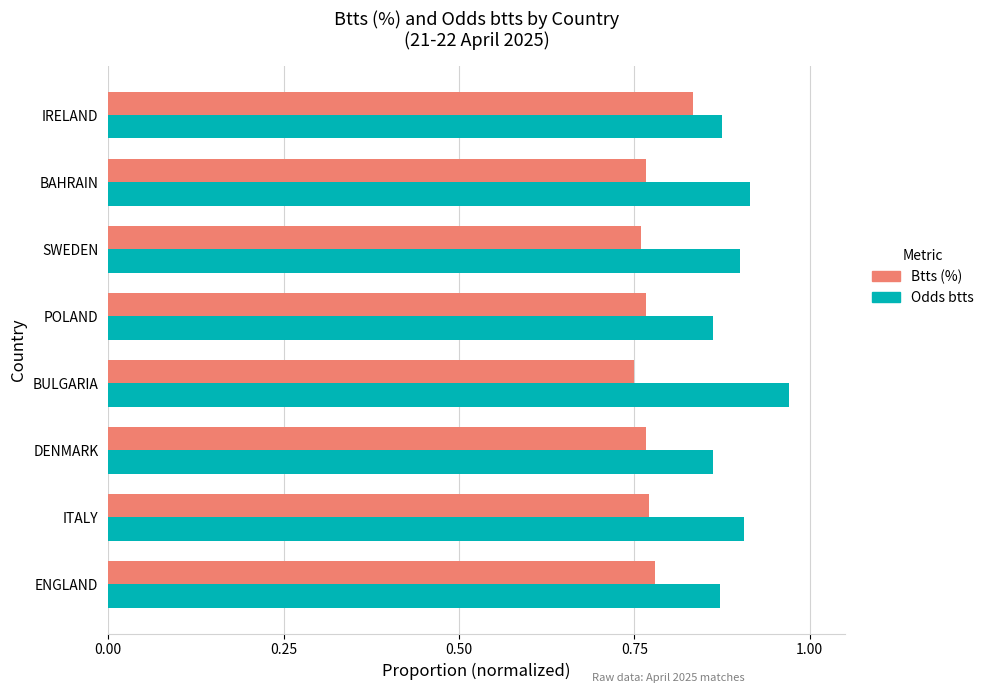

Which series has the widest spread of values?

Odds btts